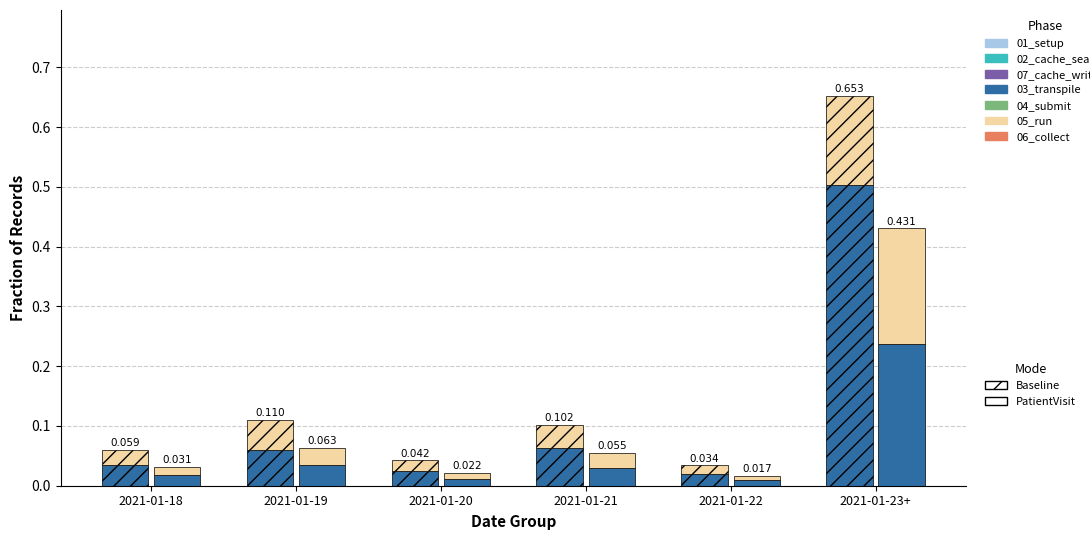

How many data points does each series have?

6